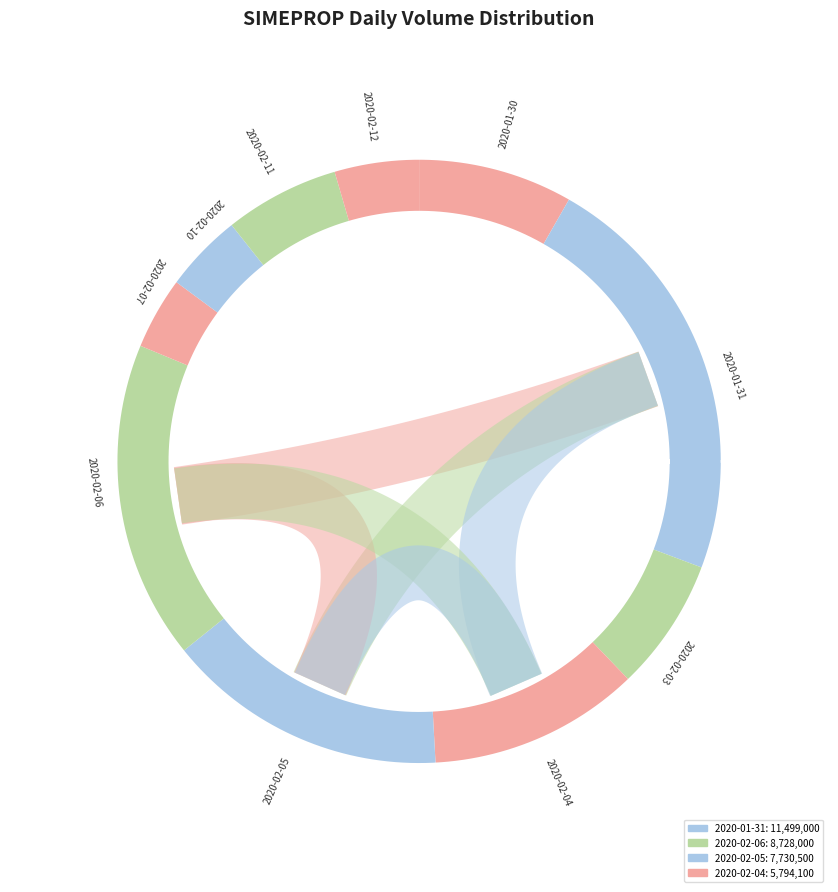

To the nearest percent, what portion does 2020-02-04 represent?

11%